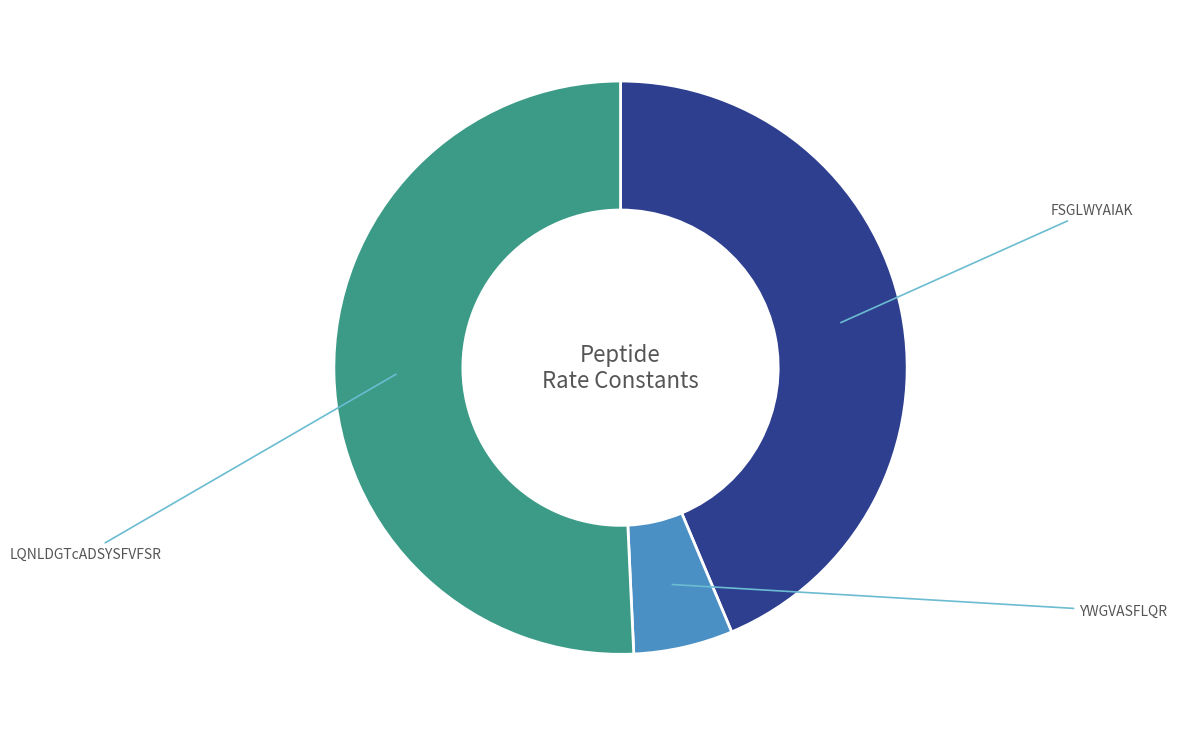

What percentage is the LQNLDGTcADSYSFVFSR slice, to the nearest percent?

51%